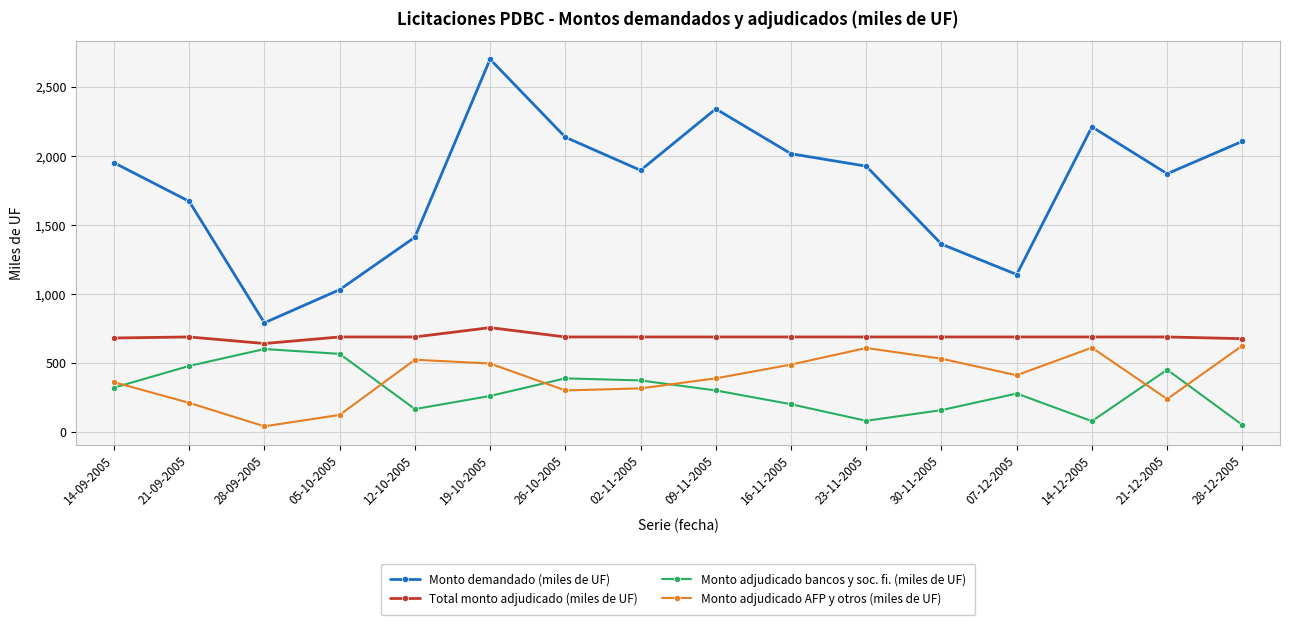

What is the label of the 4th point from the right?

07-12-2005